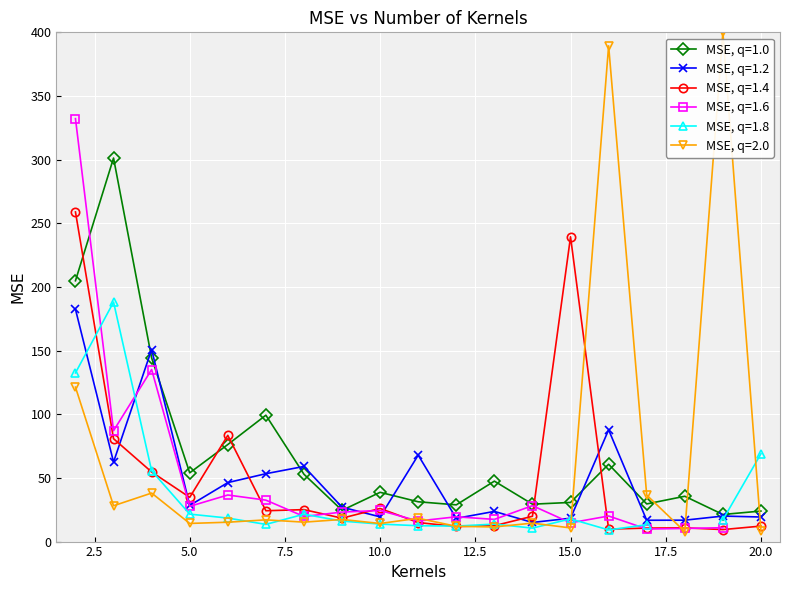

At which label does MSE, q=1.0 reach its peak?

3